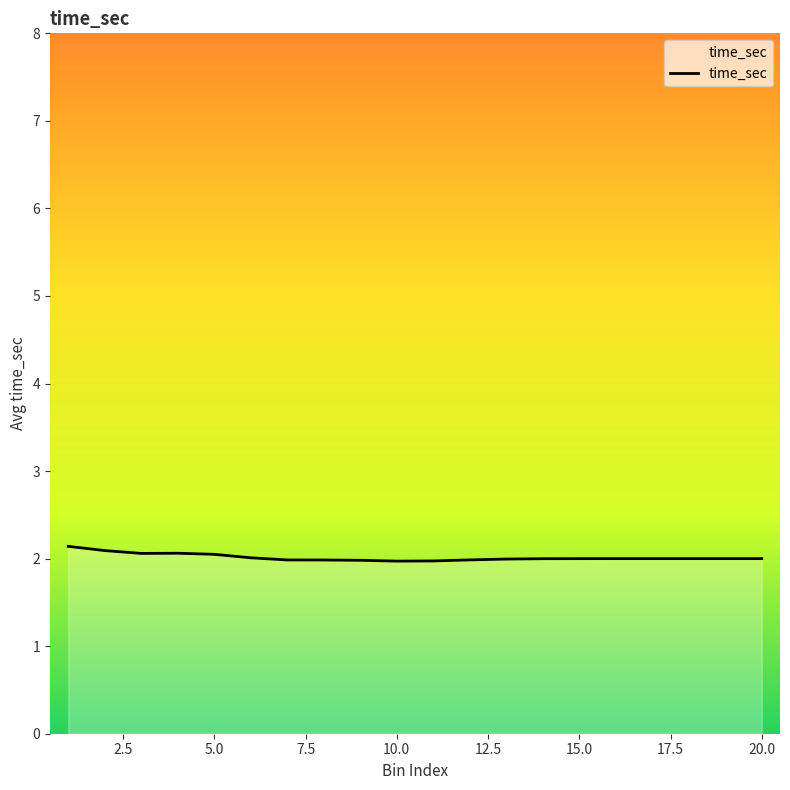

What is the maximum value shown in the chart?

2.1